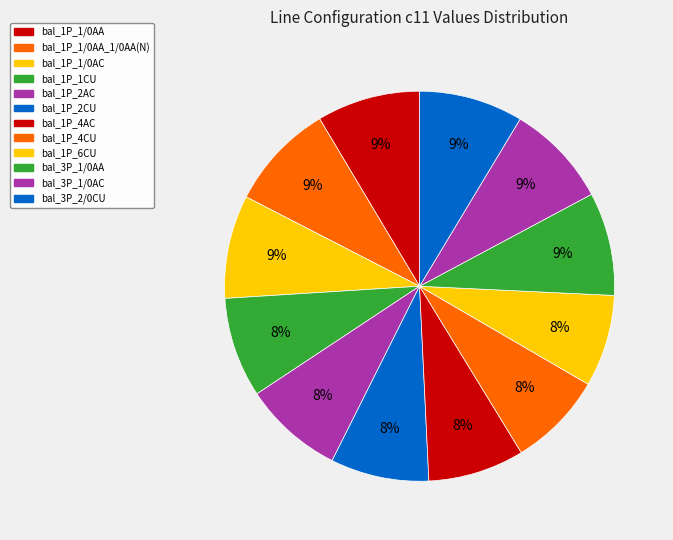

To the nearest percent, what is the average slice percentage?

8%